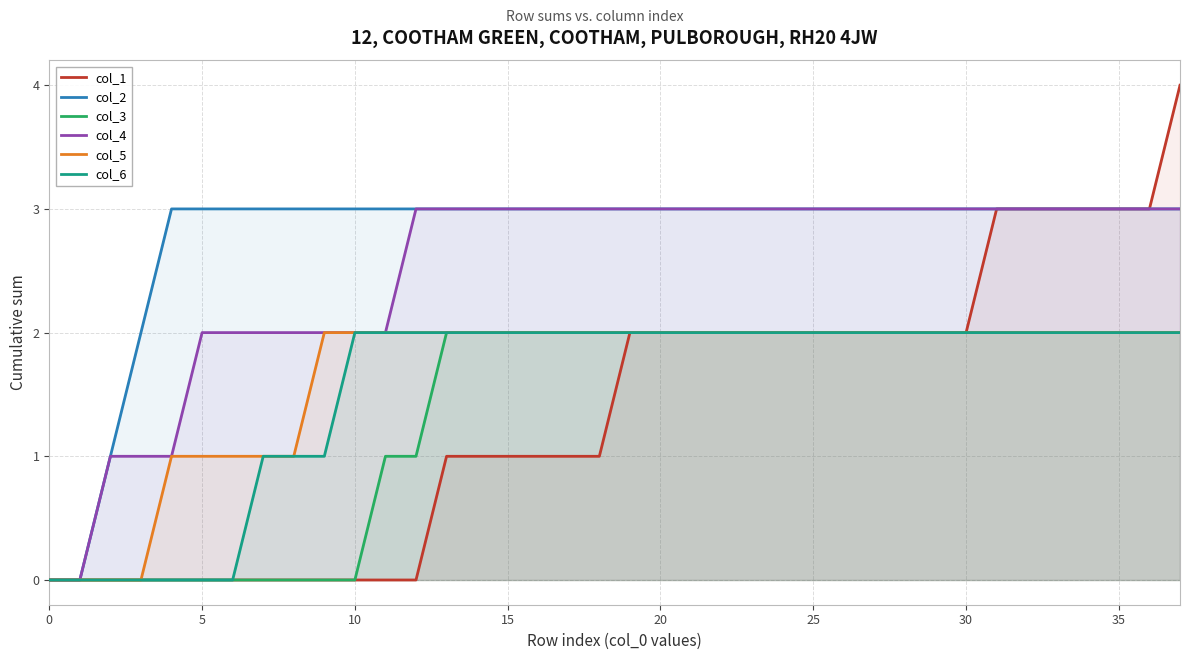

True or false: col_3 has a value of 2 at 35.

True